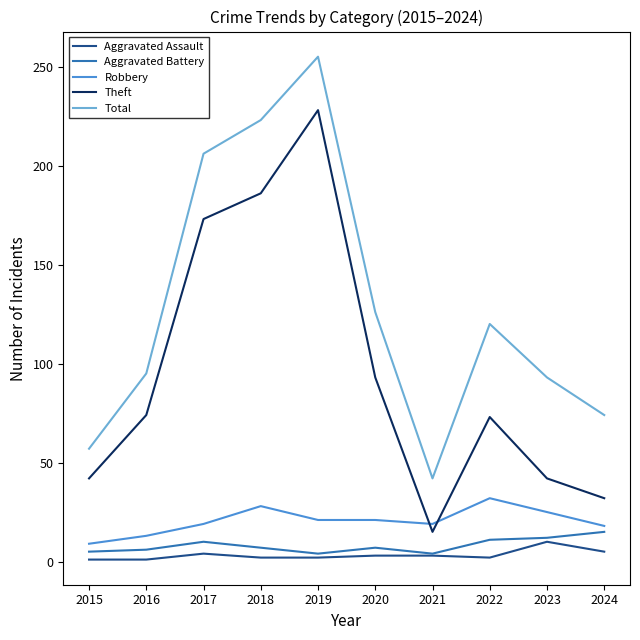

The Theft series shows 68 at 2023. True or false?

False